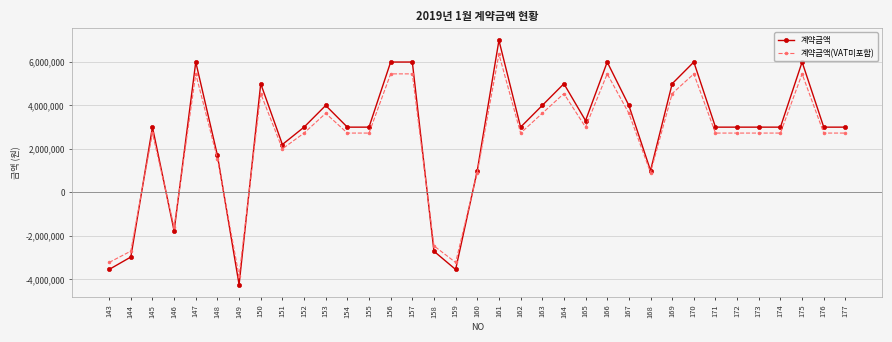

How many categories are shown in the chart?

35